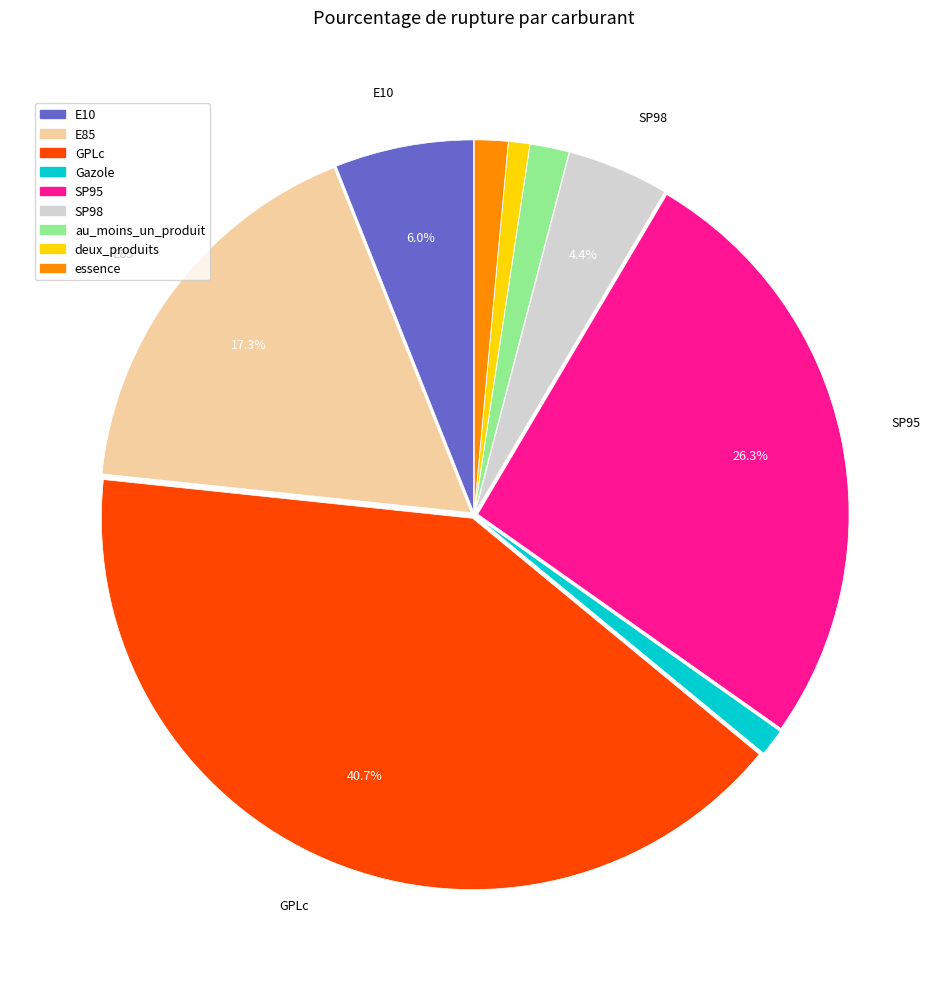

What is the largest slice in the pie chart?

GPLc